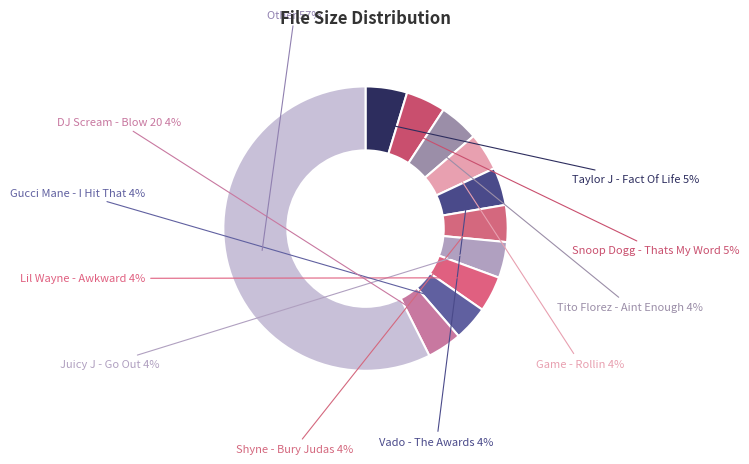

Count the number of slices in the pie.

11